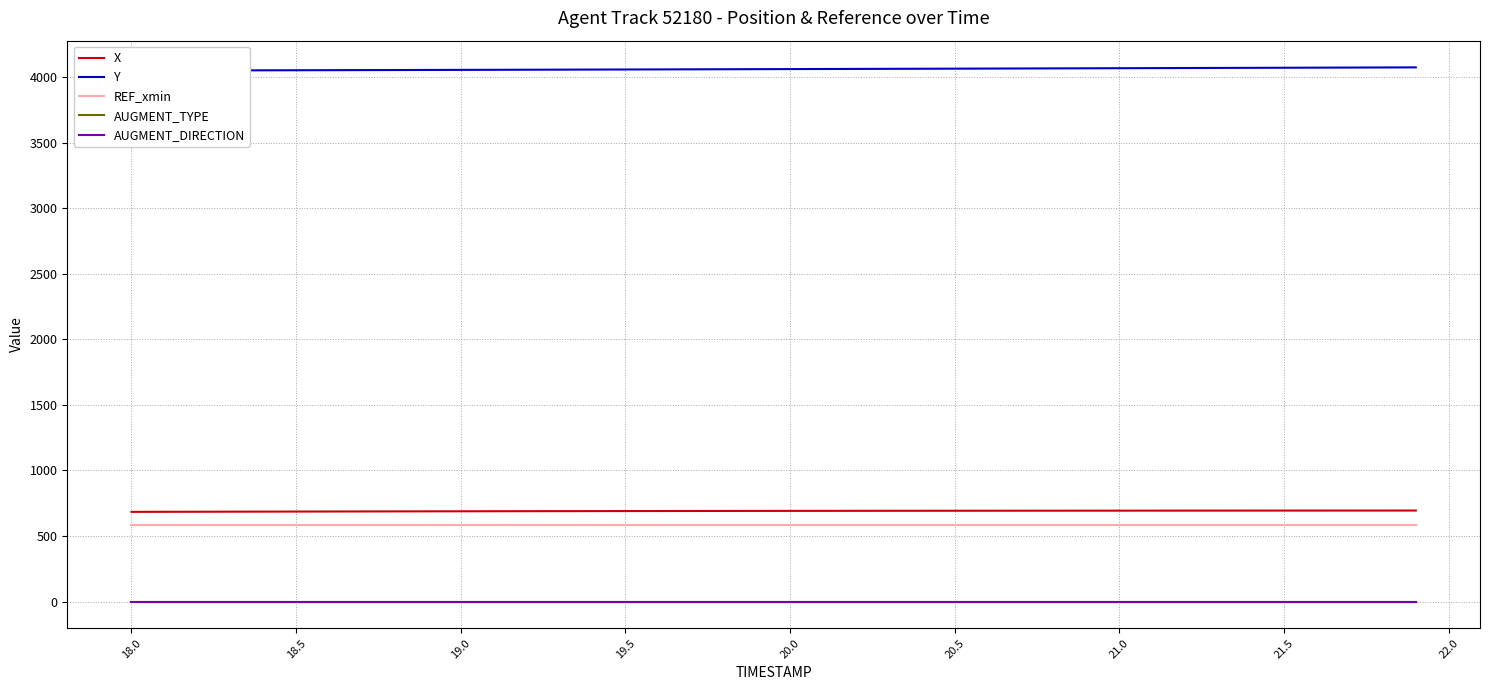

Which series has the largest total across all categories?

Y